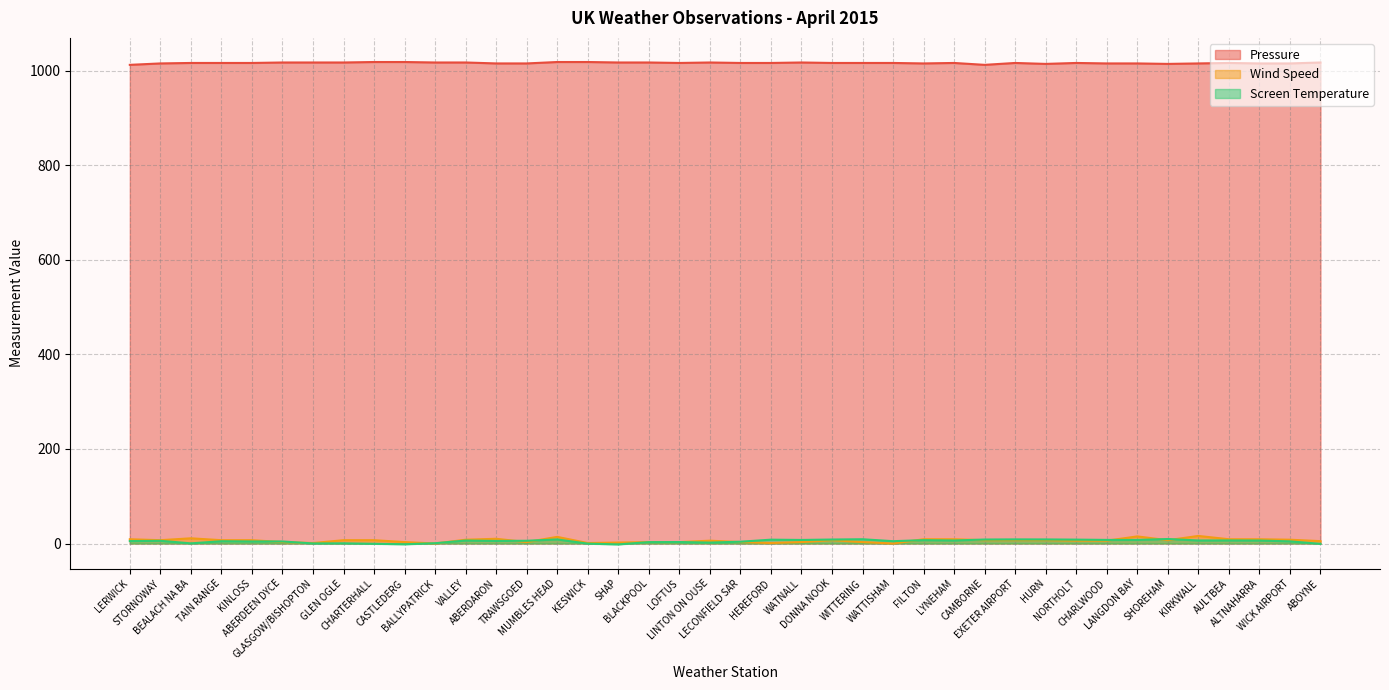

How many negative values does the Screen Temperature series have?

5